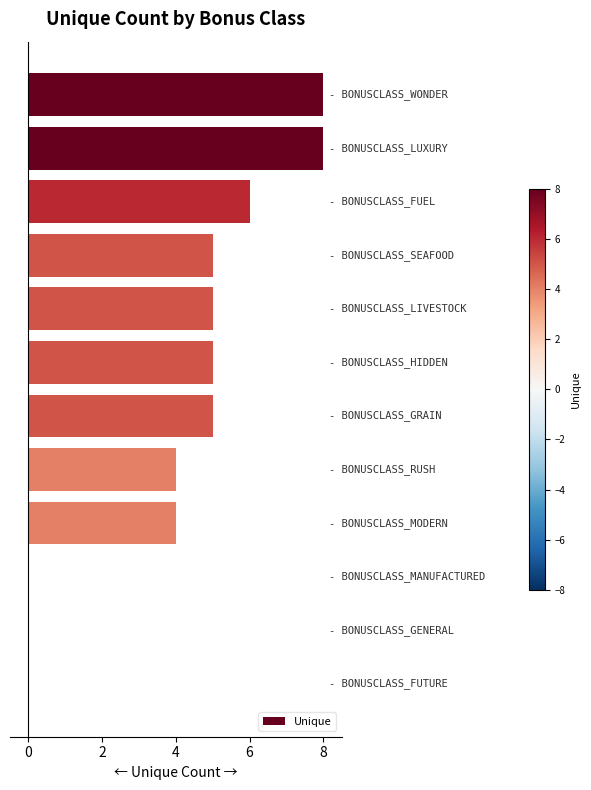

What is the maximum value shown in the chart?

8